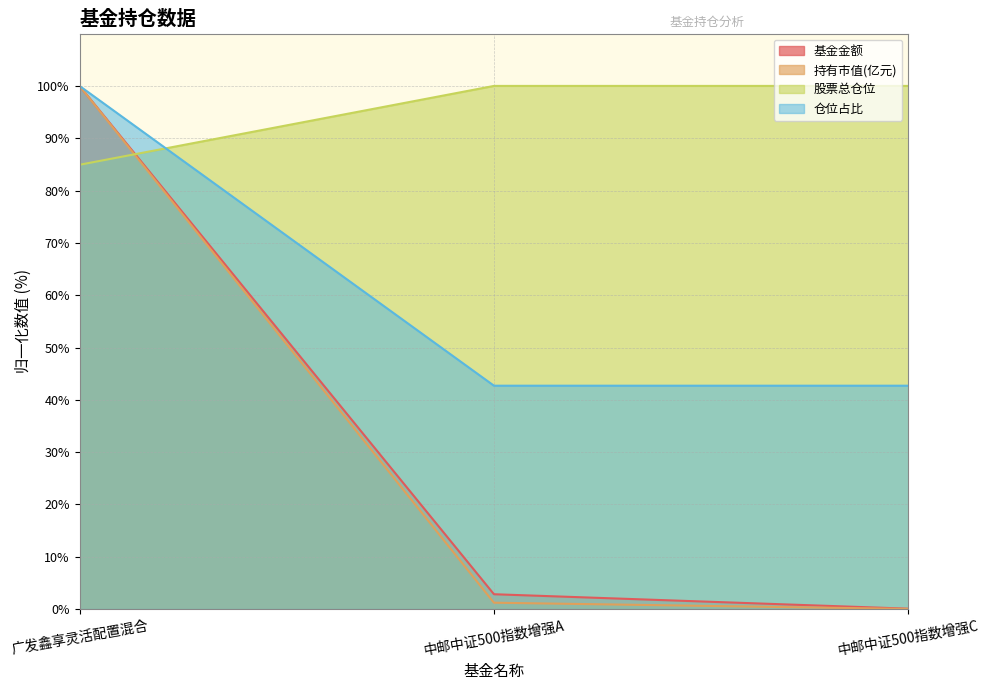

Does the chart display data point markers on the line(s)?

No